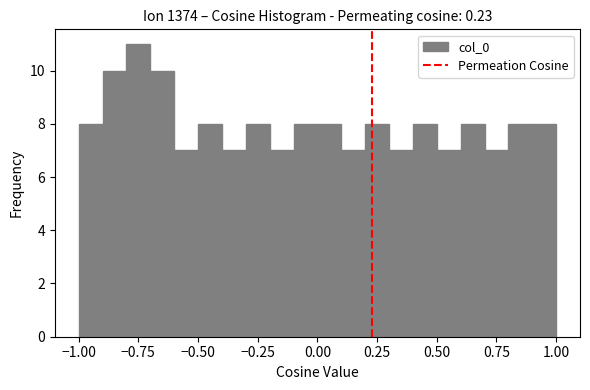

Read against the x-axis, roughly where is the centre of the tallest bar?

-0.75